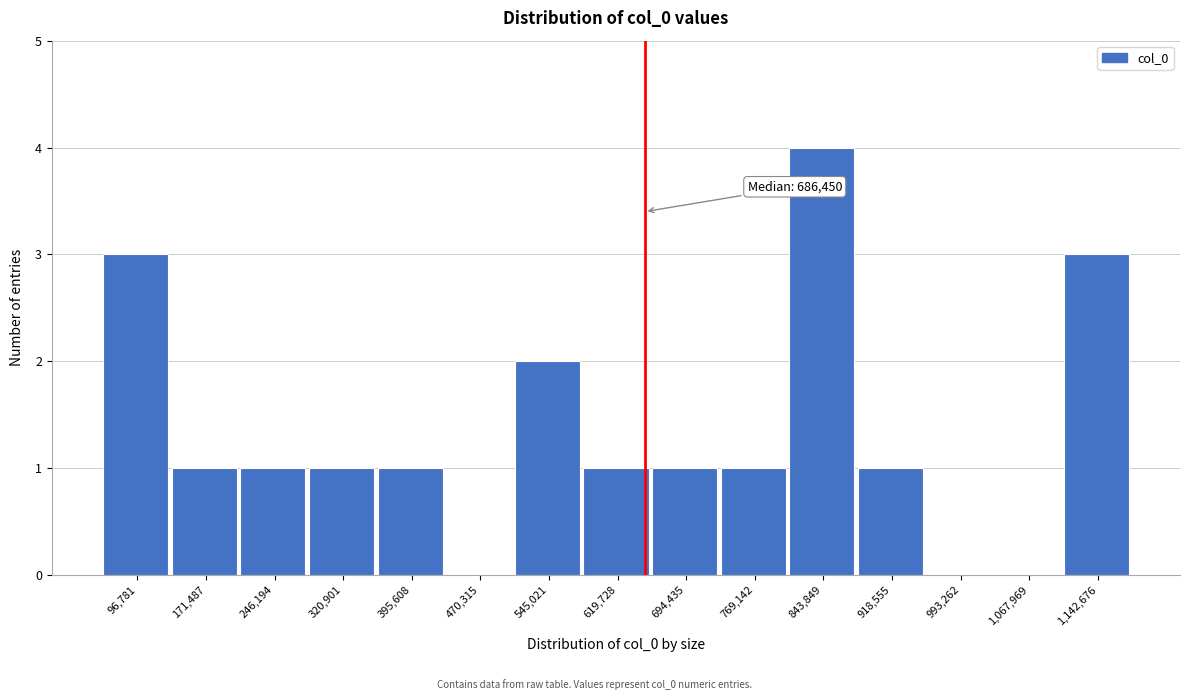

Reading left to right, extract all data points from this chart.

96,781=3	171,487=1	246,194=1	320,901=1	395,608=1	470,315=0	545,021=2	619,728=1	694,435=1	769,142=1	843,849=4	918,555=1	993,262=0	1,067,969=0	1,142,676=3